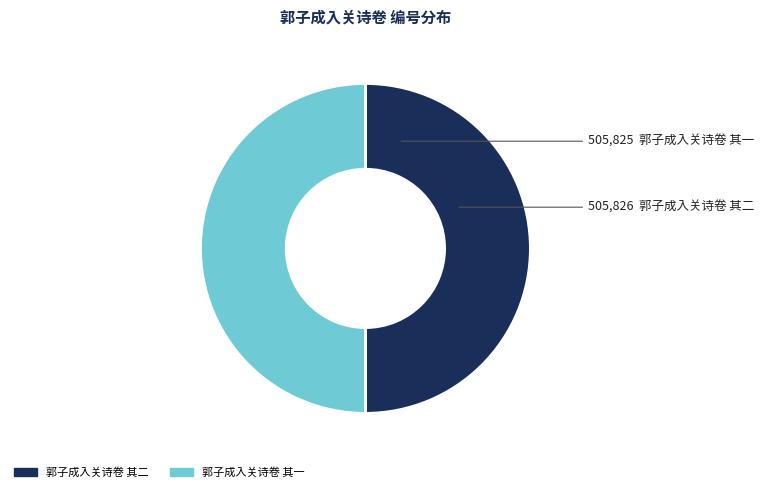

Is it true that 郭子成入关诗卷 其一 is 50% of the pie?

True